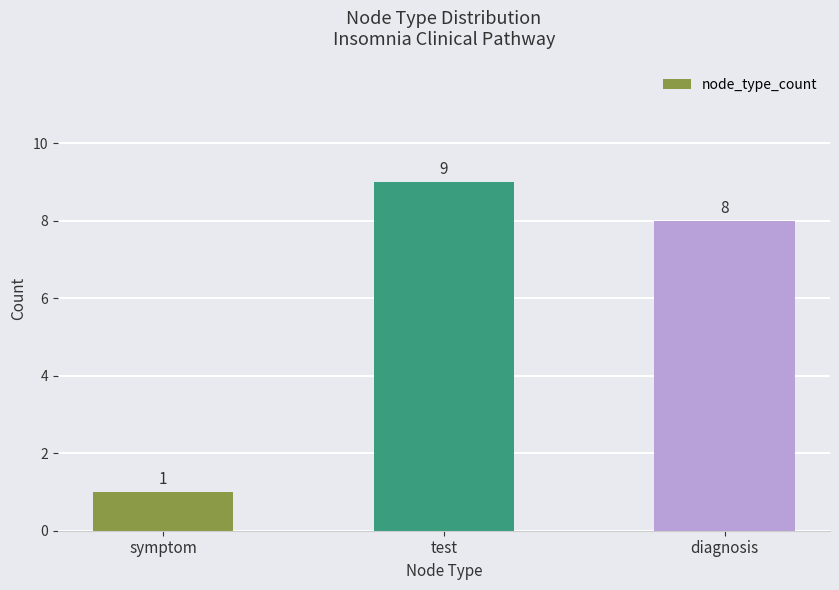

True or false: the data shows 9 at test.

True